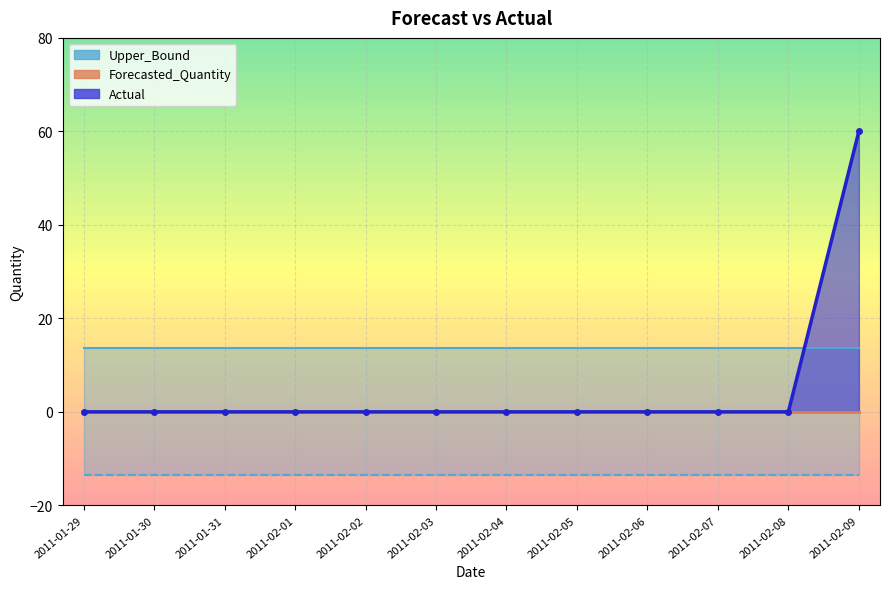

At which category is the sum across all series the highest?

2011-02-09